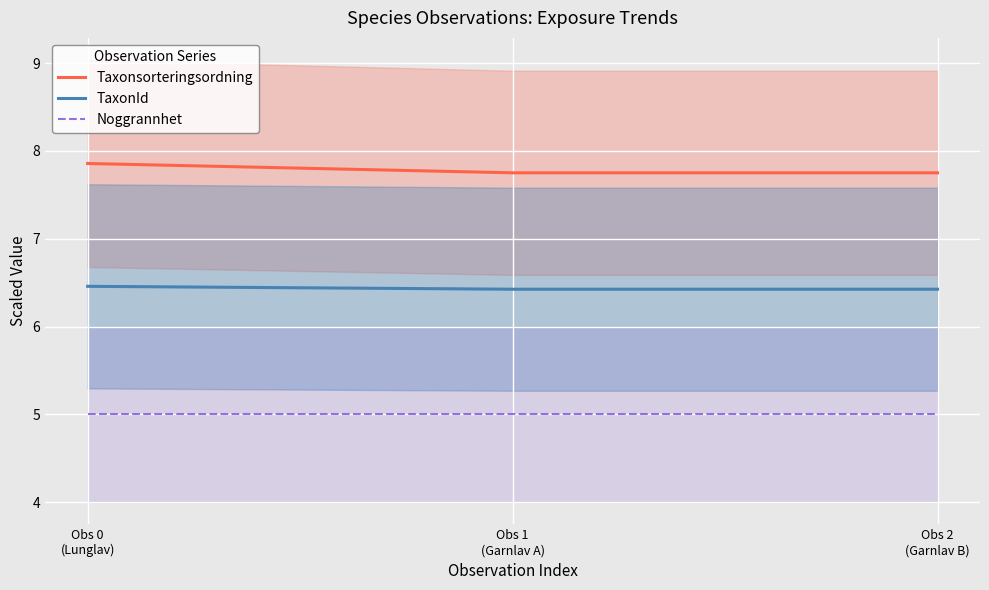

Between Obs 0
(Lunglav) and Obs 1
(Garnlav A), which series saw the biggest shift?

Taxonsorteringsordning